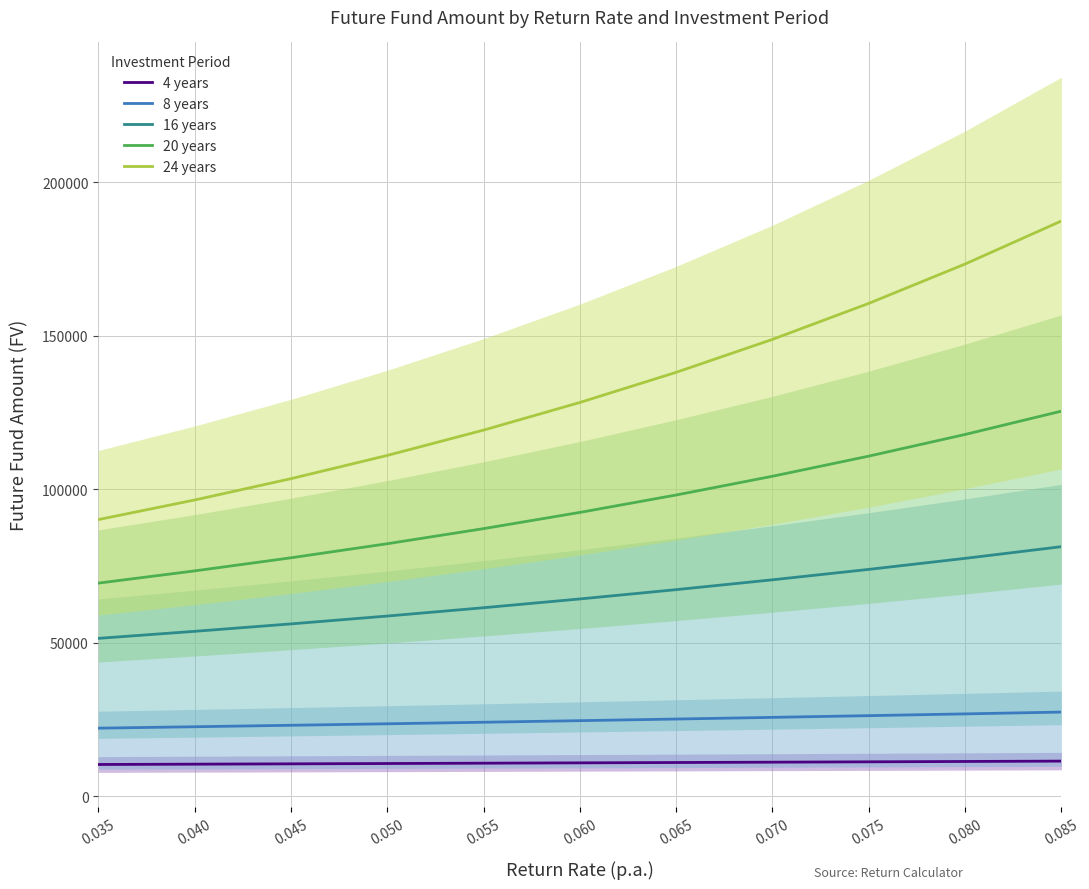

What is the smallest value displayed?

10288.4